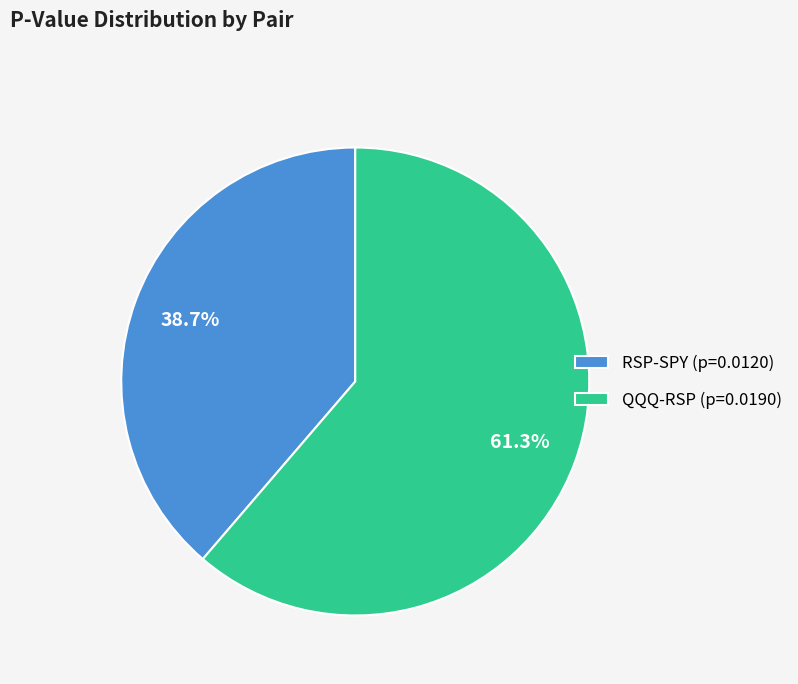

What percentage is NOT represented by QQQ-RSP?

38.7%